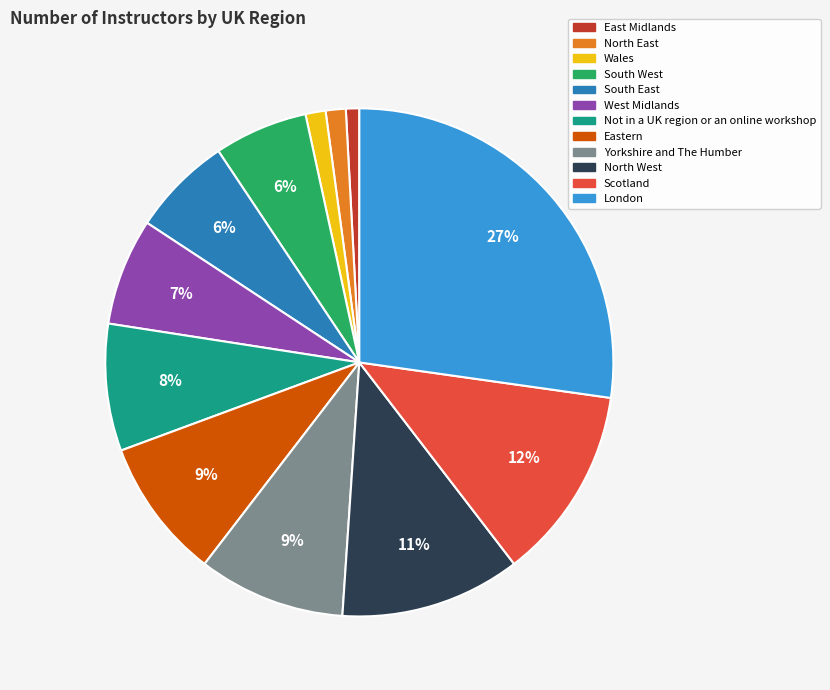

How many segments does this pie chart have?

12